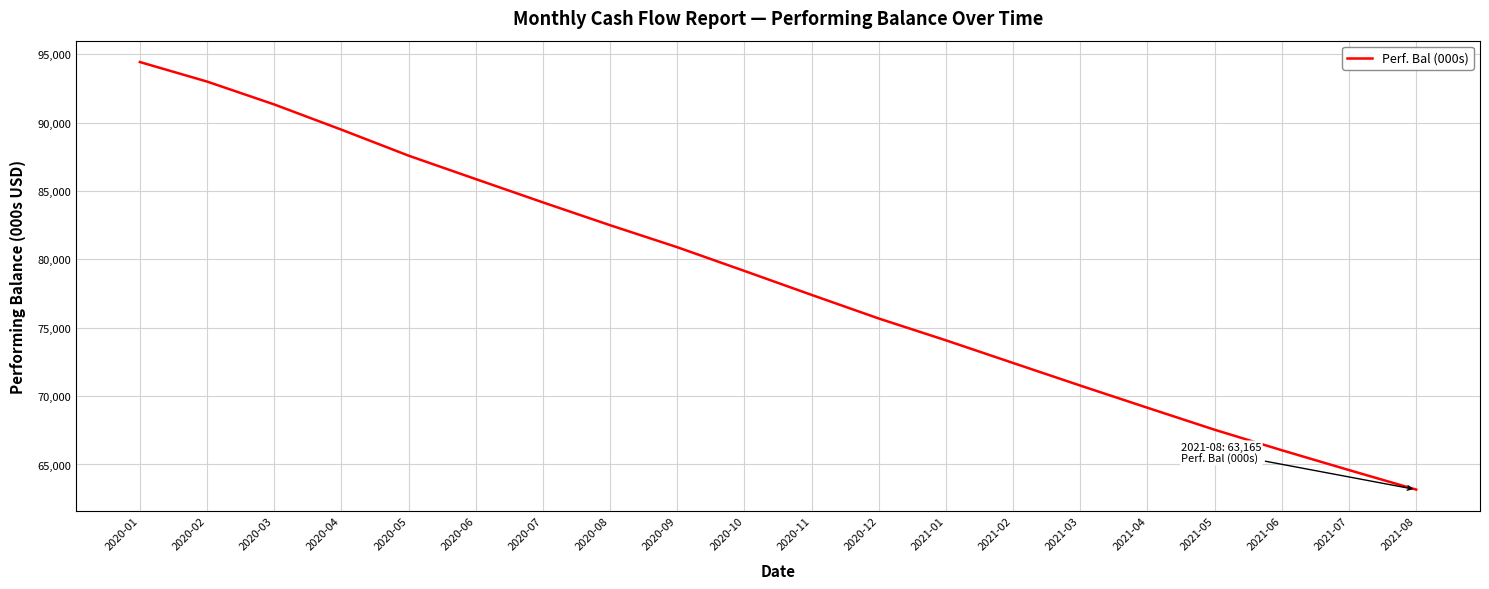

Approximately how many times larger is the value at 2020-09 compared to 2020-10?

1.0